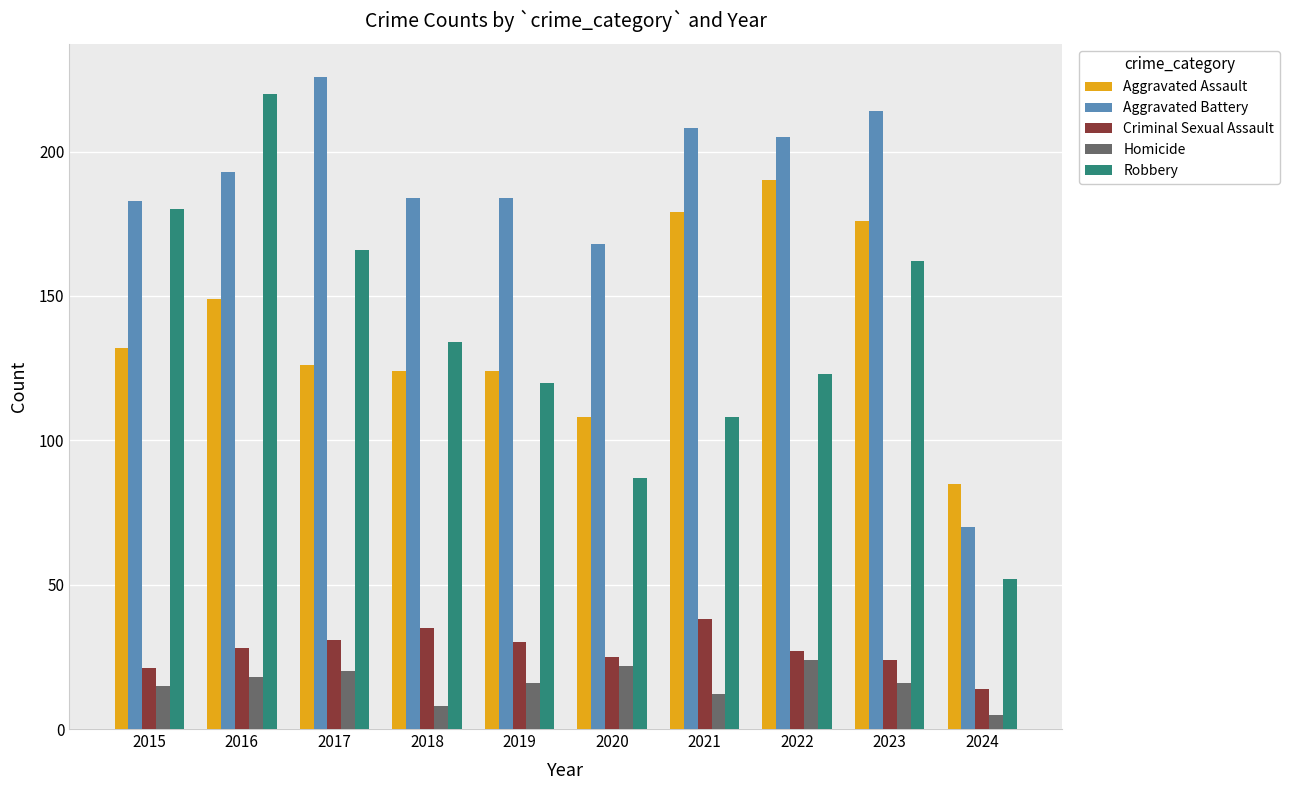

At how many categories does at least one series exceed 213?

3